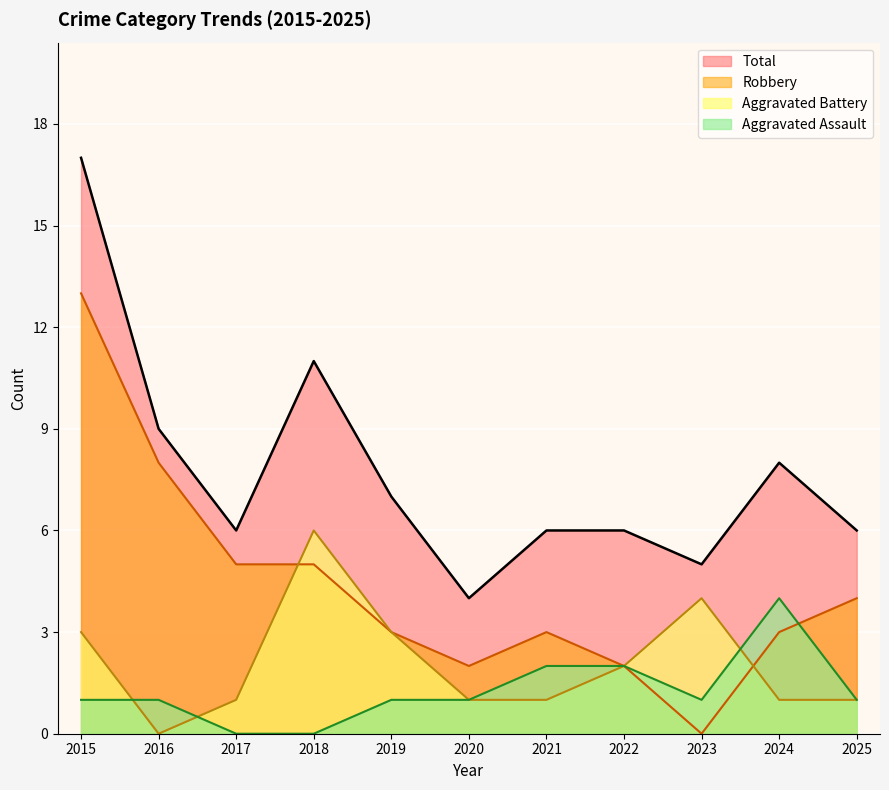

How many times do Aggravated Assault and Aggravated Battery cross each other?

3